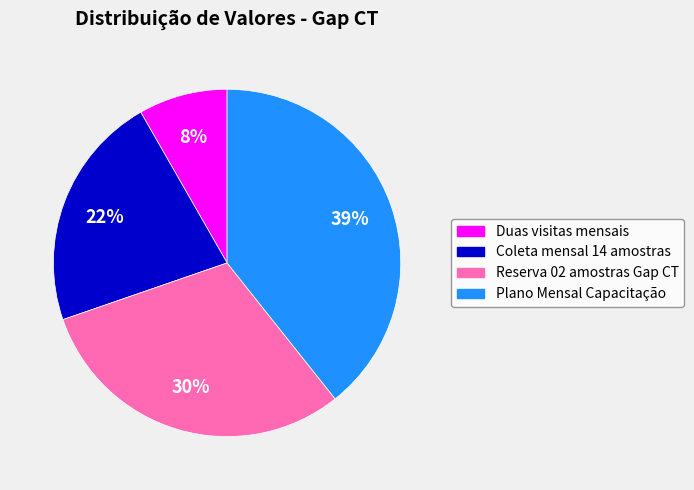

What is the ratio of the value at Plano Mensal Capacitação to the value at Reserva 02 amostras Gap CT?

1.3